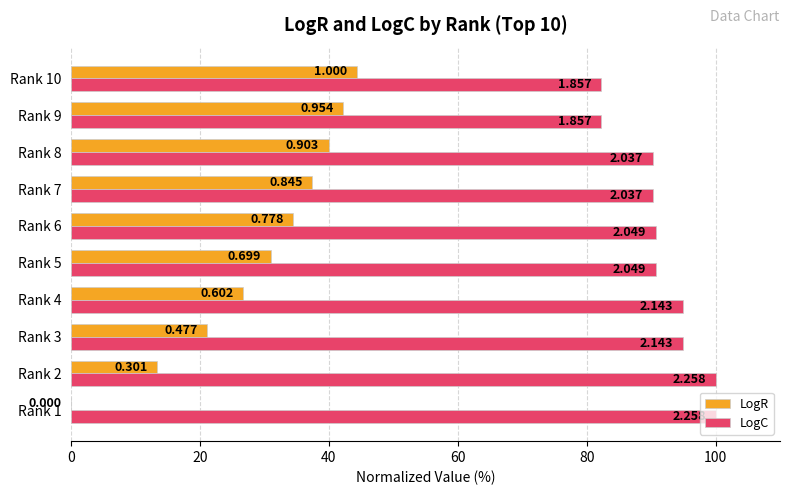

What are all the series names shown in the legend?

LogR, LogC